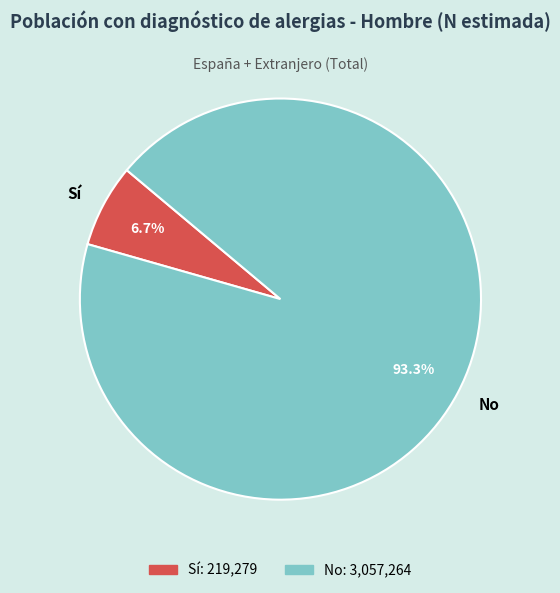

True or false: Sí accounts for 7% of the total.

True